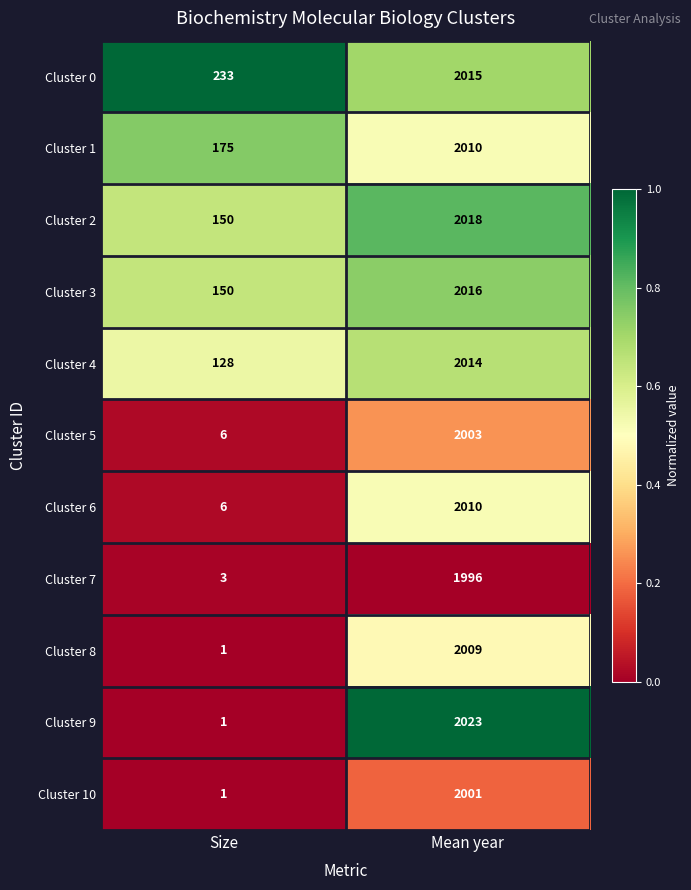

The Cluster 10 series shows 2746 at Mean year. True or false?

False